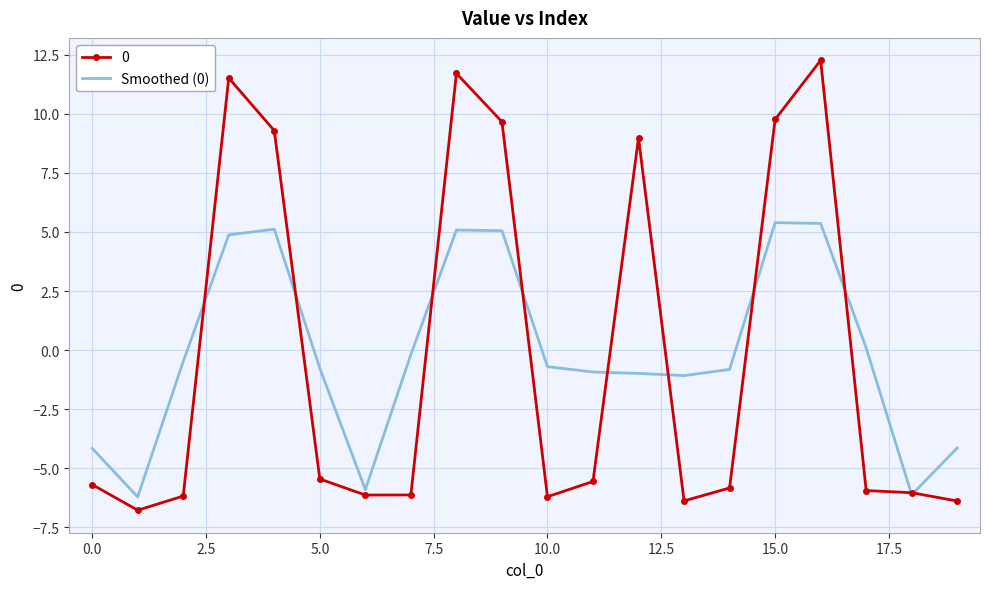

List the series in order of their peak value, lowest first.

Smoothed (0), 0